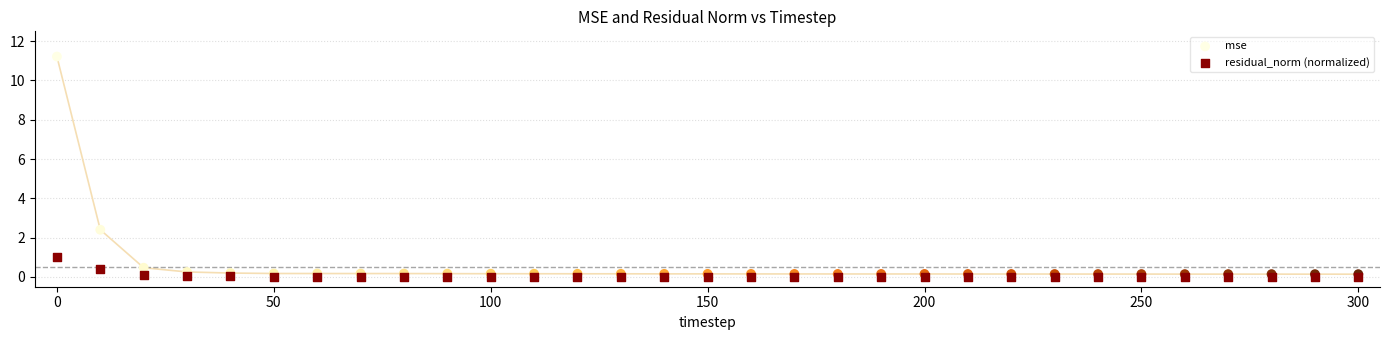

In the mse series, what Y value is closest to 5?

2.4